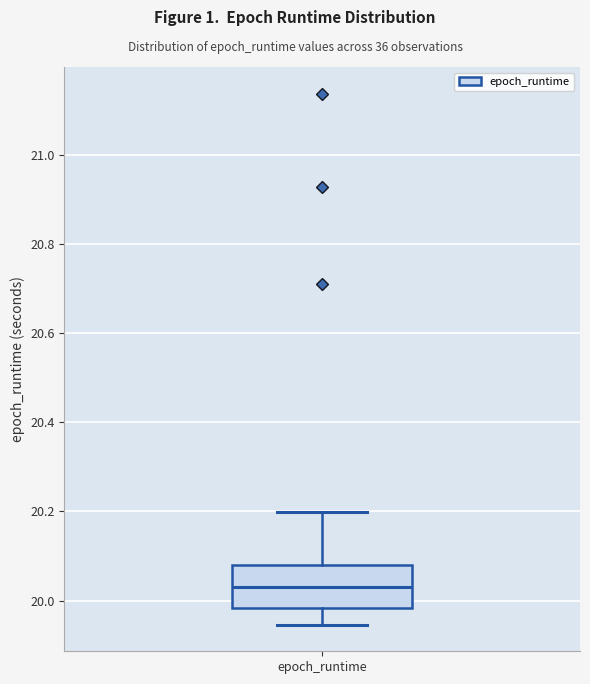

Transcribe this box plot: give where the median line is, the range the box spans, and where the two whiskers end, as read against the y-axis. The values are not printed on the chart, so give them approximately, as read against the axis.

median 20.04, box 19.98 to 20.08, whiskers 19.94 to 20.20